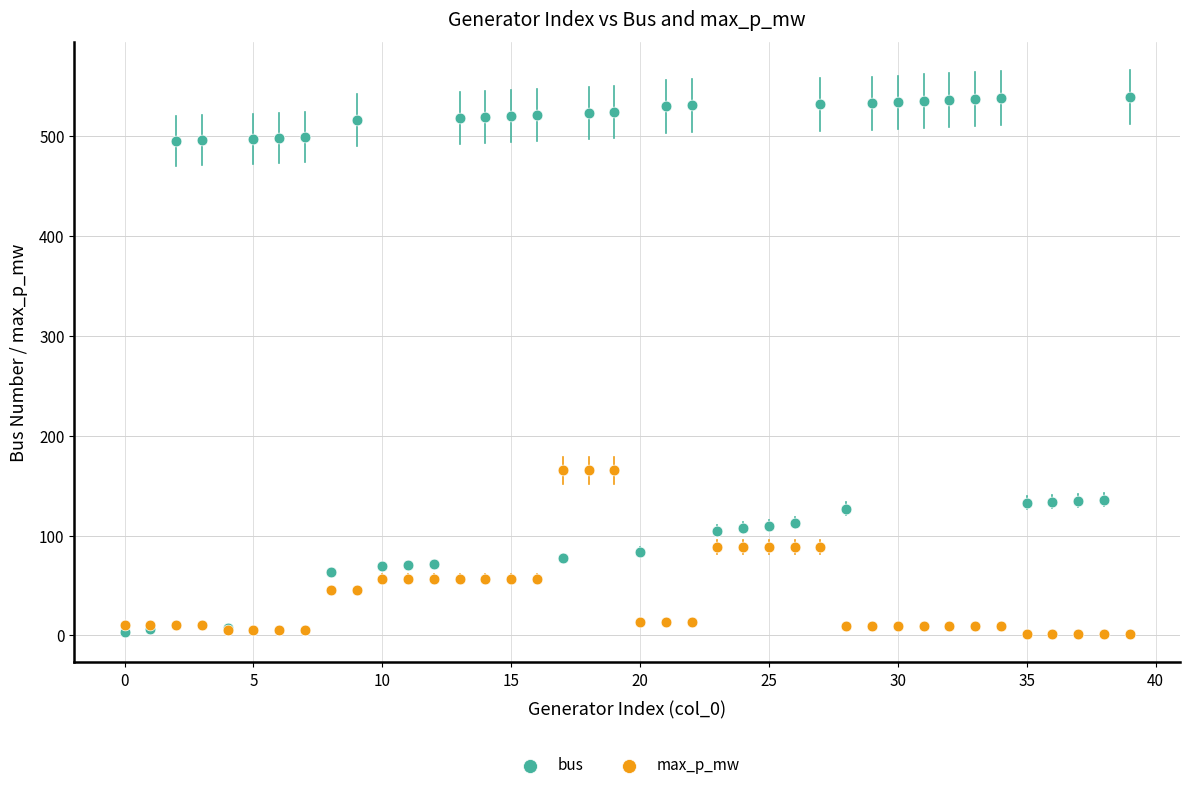

Which series contains the highest Y value?

bus